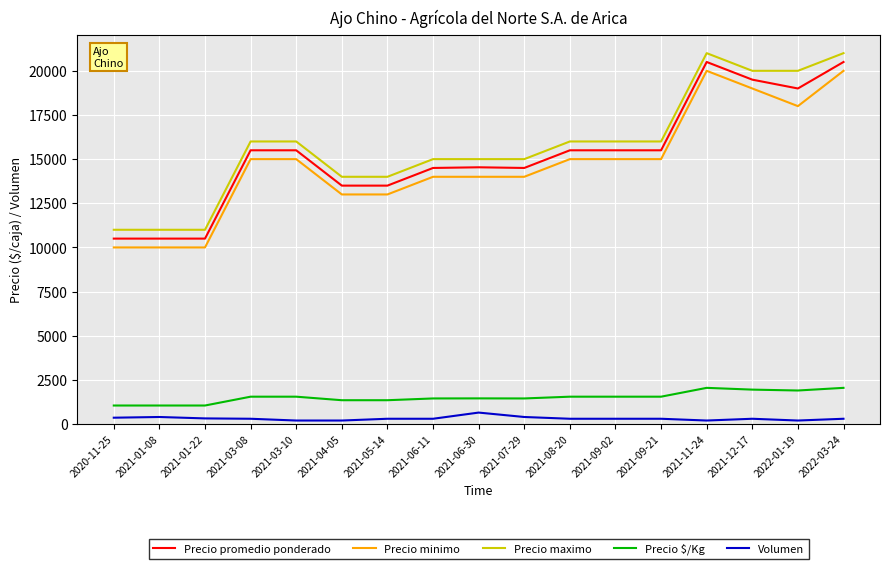

What is the difference between the maximum and minimum values in the Precio promedio ponderado series?

10000